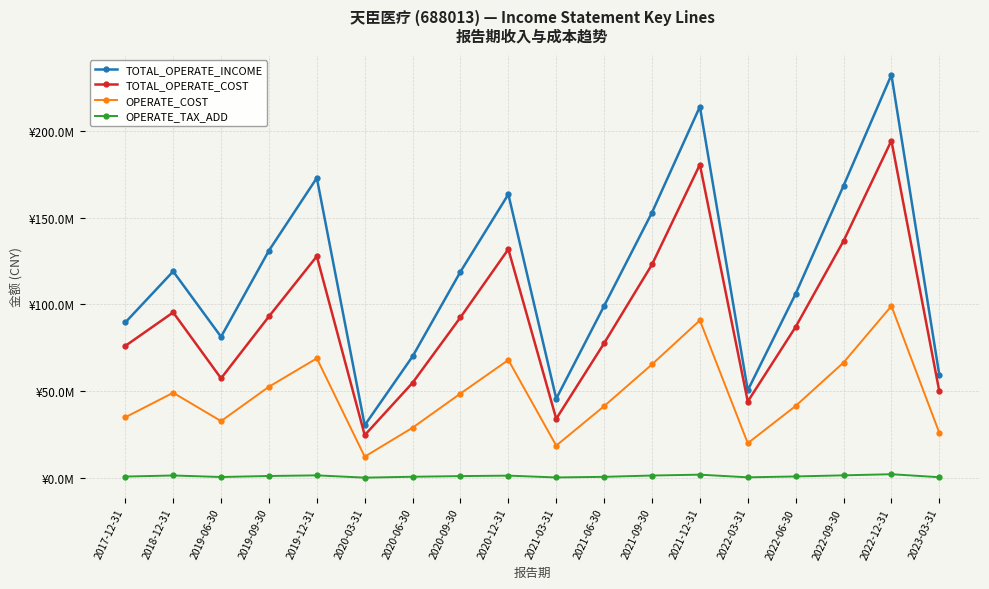

Which category has the highest value across all series?

2022-12-31